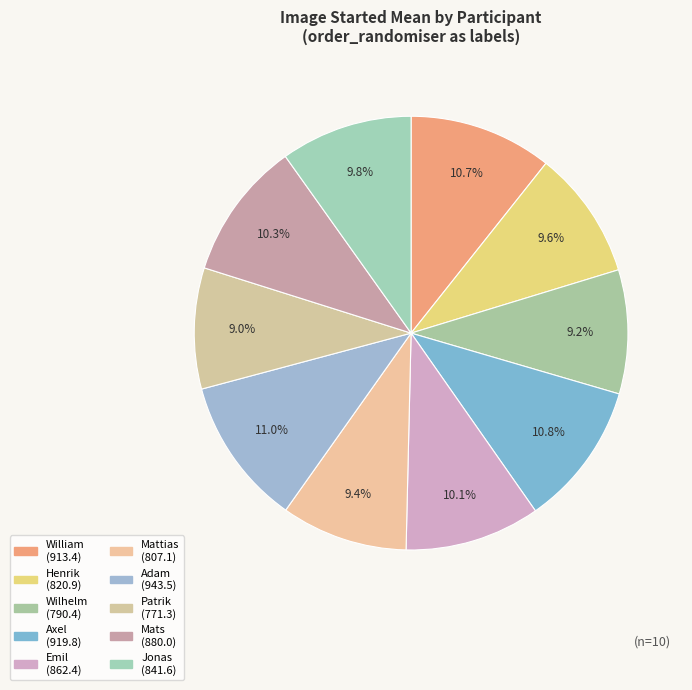

Count the number of slices in the pie.

10